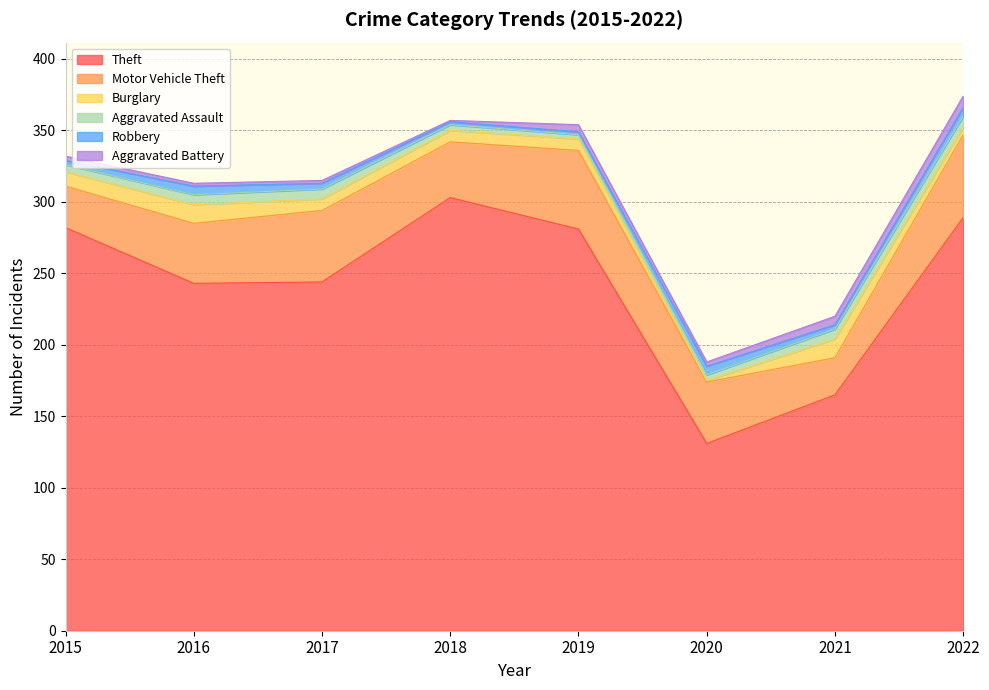

Reading left to right, transcribe all the data shown in this chart.

Theft: 2015=282	2016=243	2017=244	2018=303	2019=281	2020=131	2021=165	2022=289
Motor Vehicle Theft: 2015=29	2016=42	2017=50	2018=39	2019=55	2020=43	2021=26	2022=58
Burglary: 2015=10	2016=13	2017=8	2018=8	2019=8	2020=1	2021=13	2022=5
Aggravated Assault: 2015=5	2016=7	2017=7	2018=4	2019=3	2020=4	2021=7	2022=8
Robbery: 2015=3	2016=6	2017=4	2018=2	2019=2	2020=6	2021=3	2022=6
Aggravated Battery: 2015=3	2016=2	2017=2	2018=1	2019=5	2020=3	2021=6	2022=8